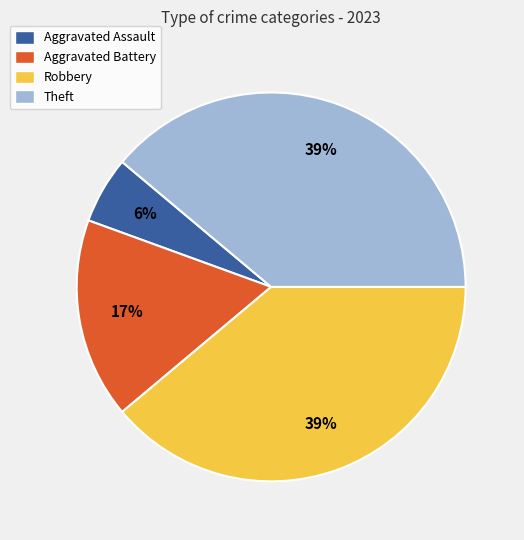

Approximately how many times larger is the value at Theft compared to Robbery?

1.0